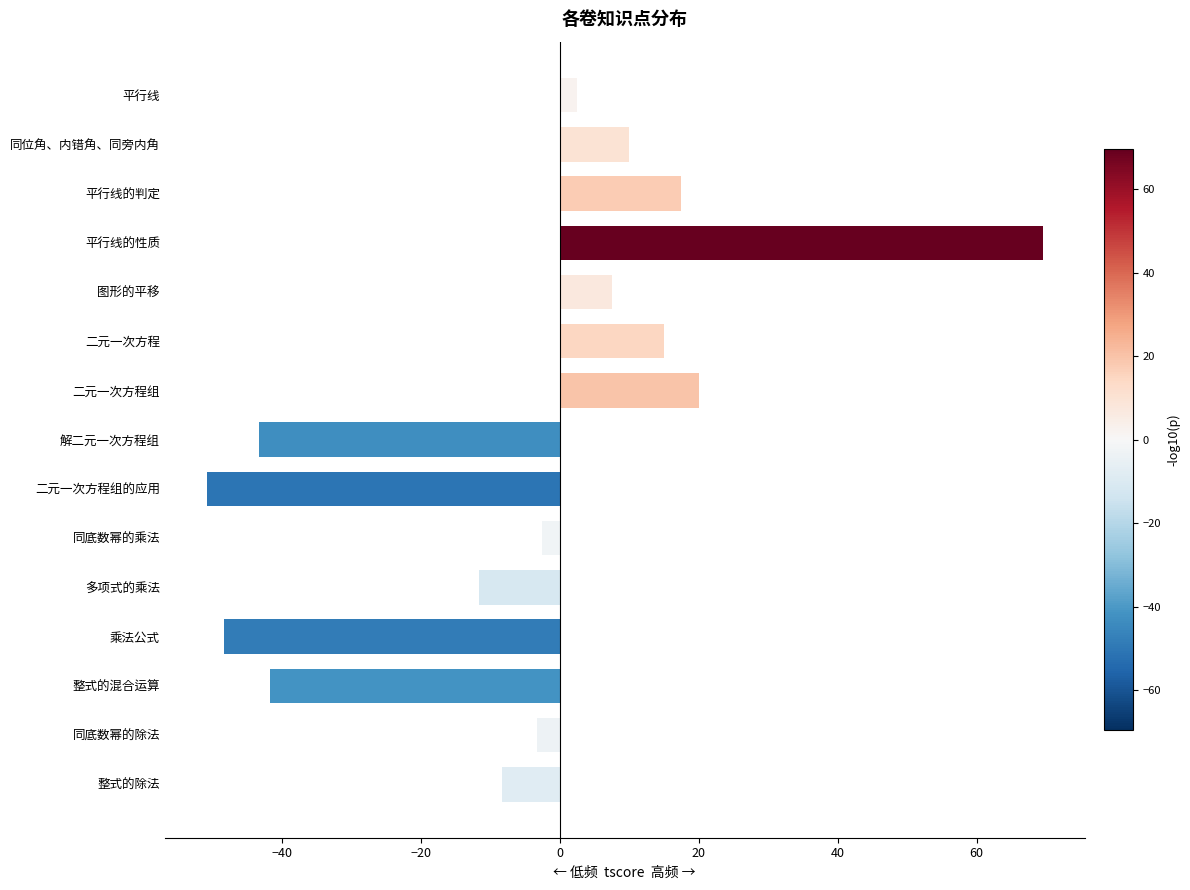

Reading top to bottom, extract all data points from this chart.

平行线=2.5	同位角、内错角、同旁内角=10.0	平行线的判定=17.5	平行线的性质=69.5	图形的平移=7.5	二元一次方程=15.0	二元一次方程组=20.0	解二元一次方程组=-43.3	二元一次方程组的应用=-50.8	同底数幂的乘法=-2.5	多项式的乘法=-11.7	乘法公式=-48.3	整式的混合运算=-41.7	同底数幂的除法=-3.3	整式的除法=-8.3